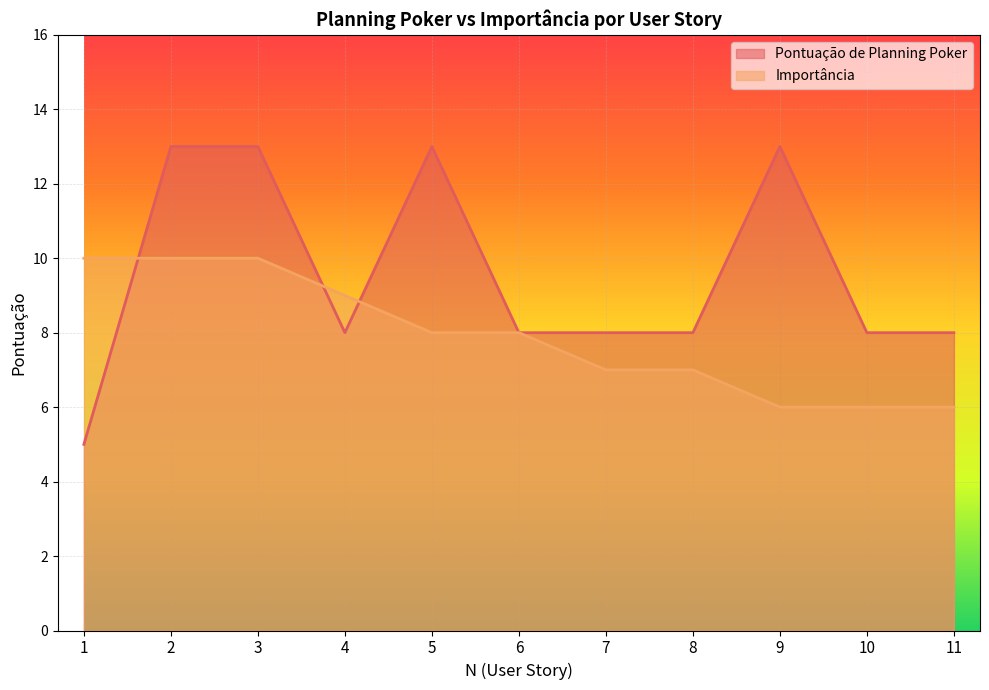

Which series has the largest total across all categories?

Pontuação de Planning Poker